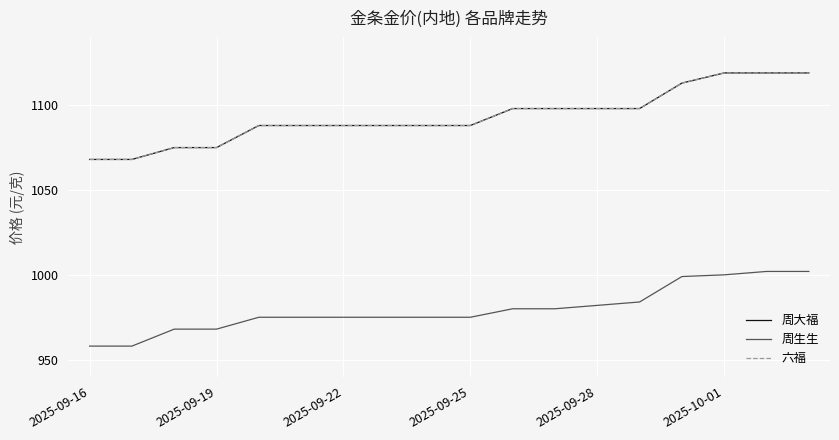

Does the chart have visible grid lines?

Yes